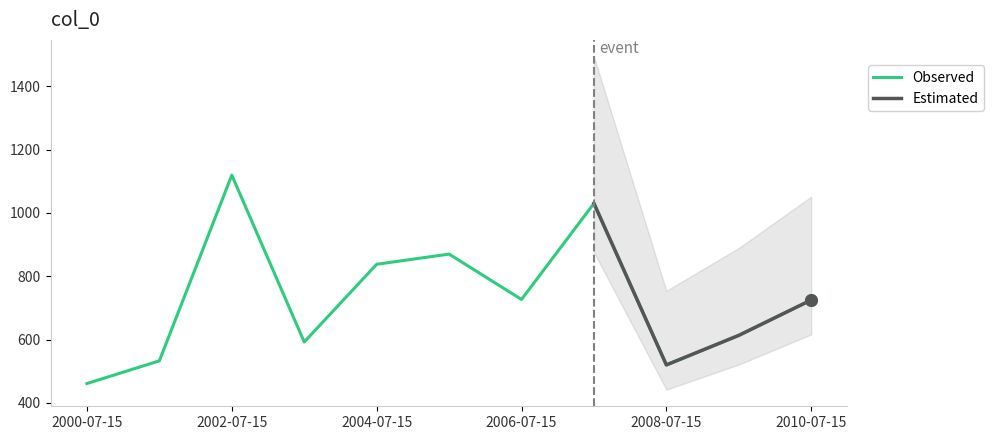

Approximately how many times larger is the value at 2001-07-15 compared to 2009-07-15?

0.9